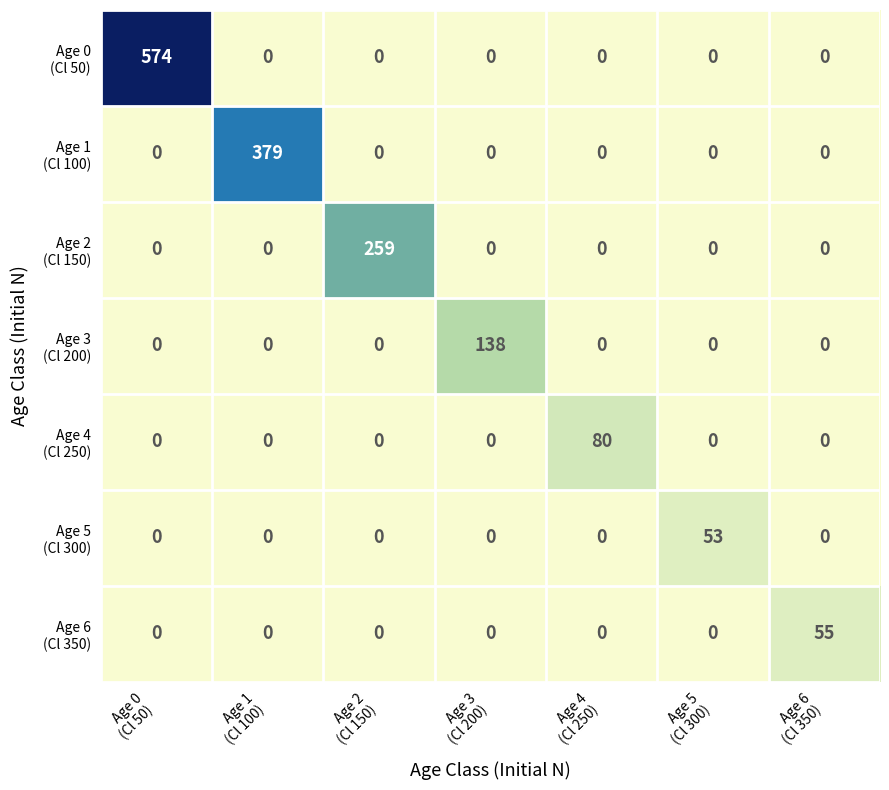

What is the maximum value shown in the chart?

574